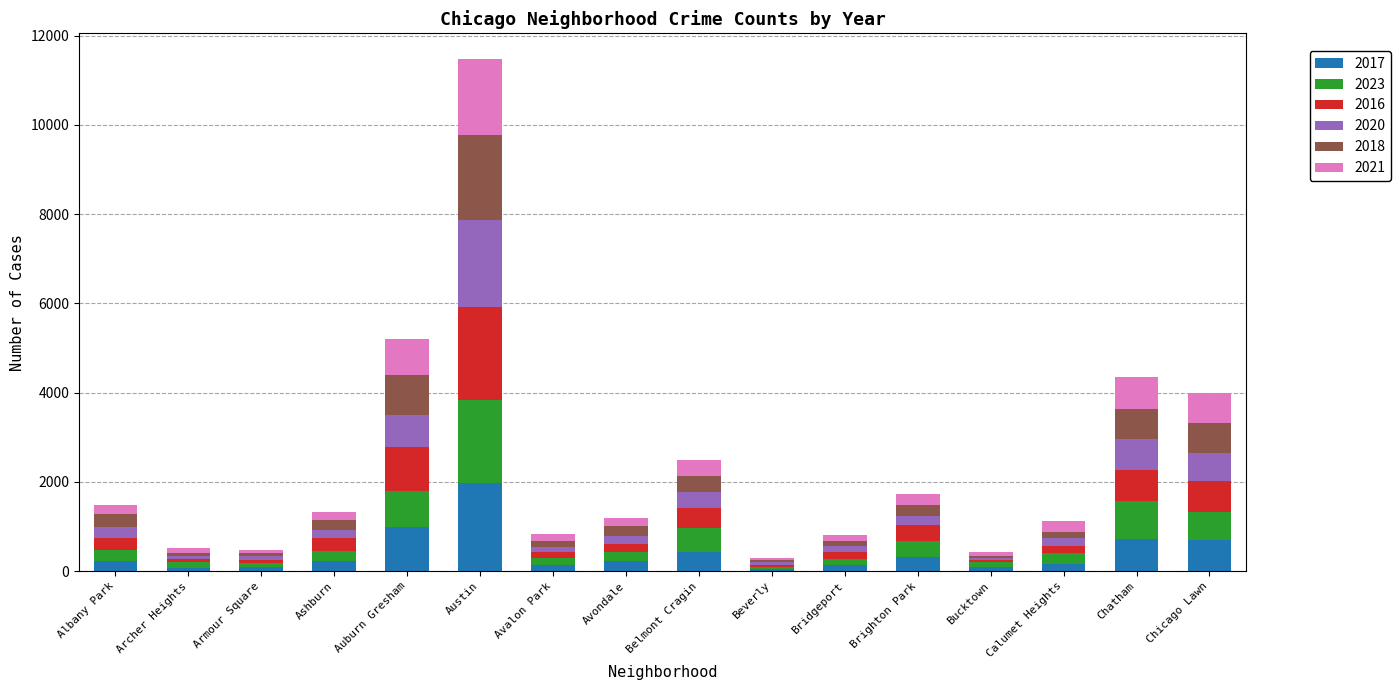

What is the total value across all series at Chicago Lawn?

3987